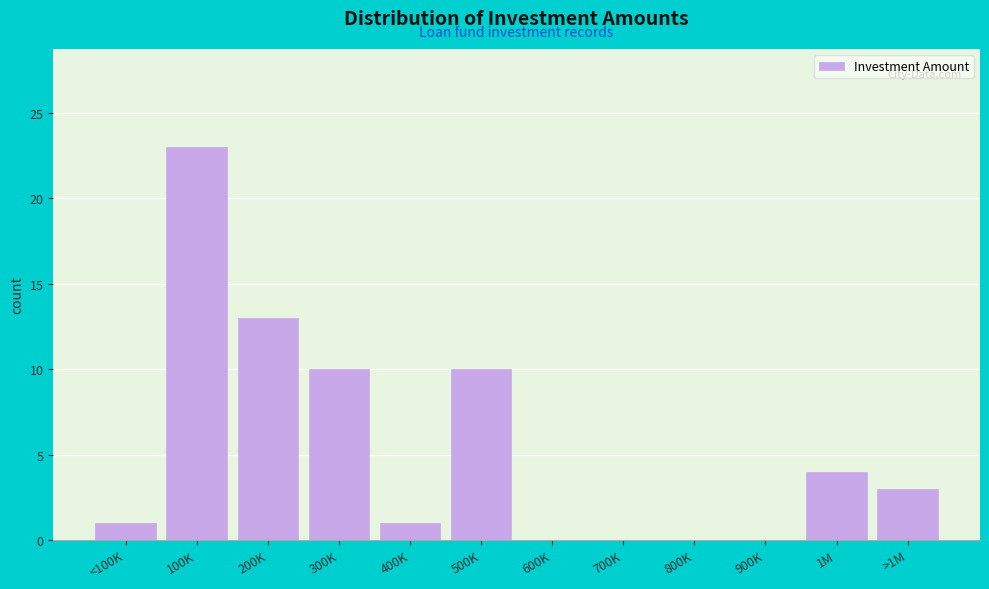

Reading left to right, list all the values displayed in this chart.

<100K=1	100K=23	200K=13	300K=10	400K=1	500K=10	600K=0	700K=0	800K=0	900K=0	1M=4	>1M=3